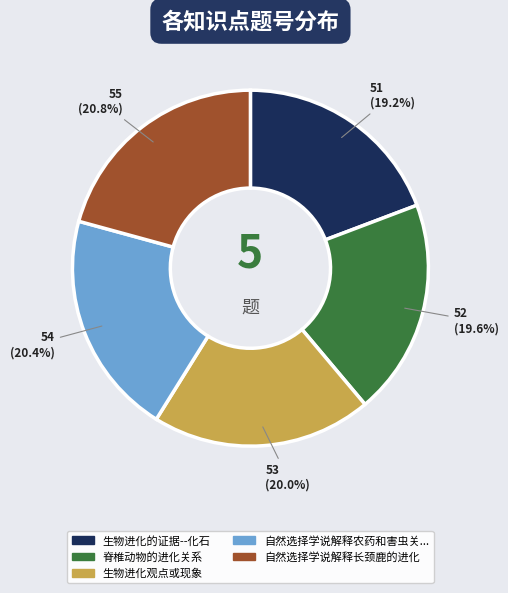

Is there any slice that represents more than half of the pie?

No